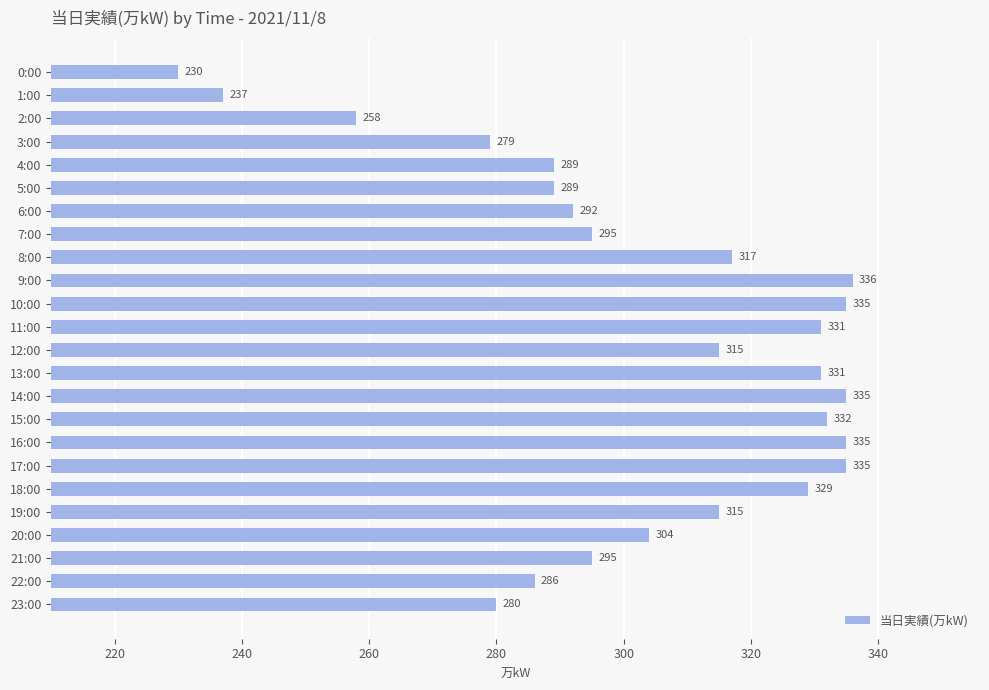

Which category has the highest value across all series?

9:00